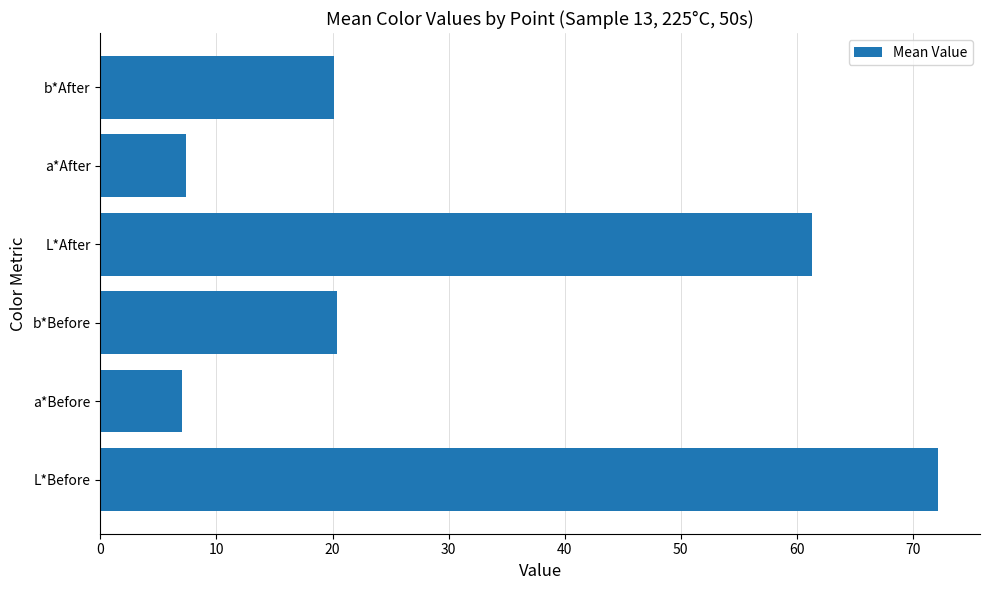

Does the chart contain any negative values?

No